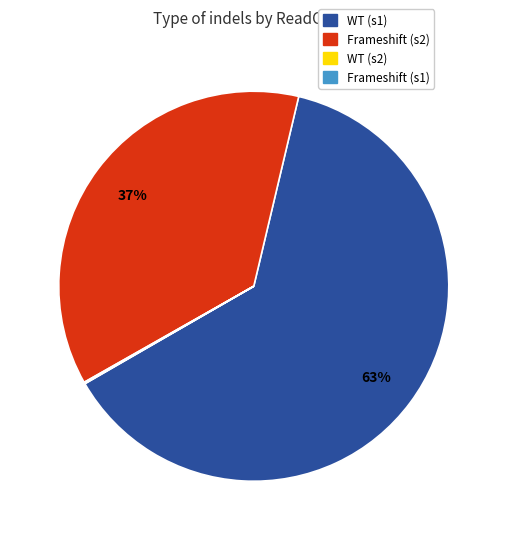

To the nearest percent, what is the average slice percentage?

25%